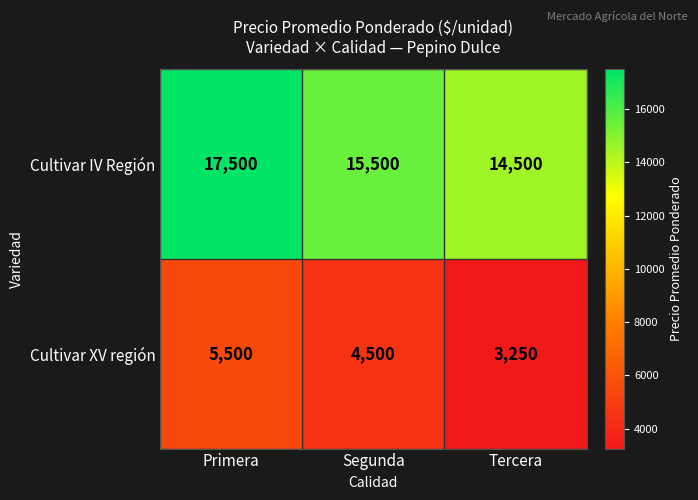

Rank the series by their average value, from highest to lowest.

Cultivar IV Región, Cultivar XV región